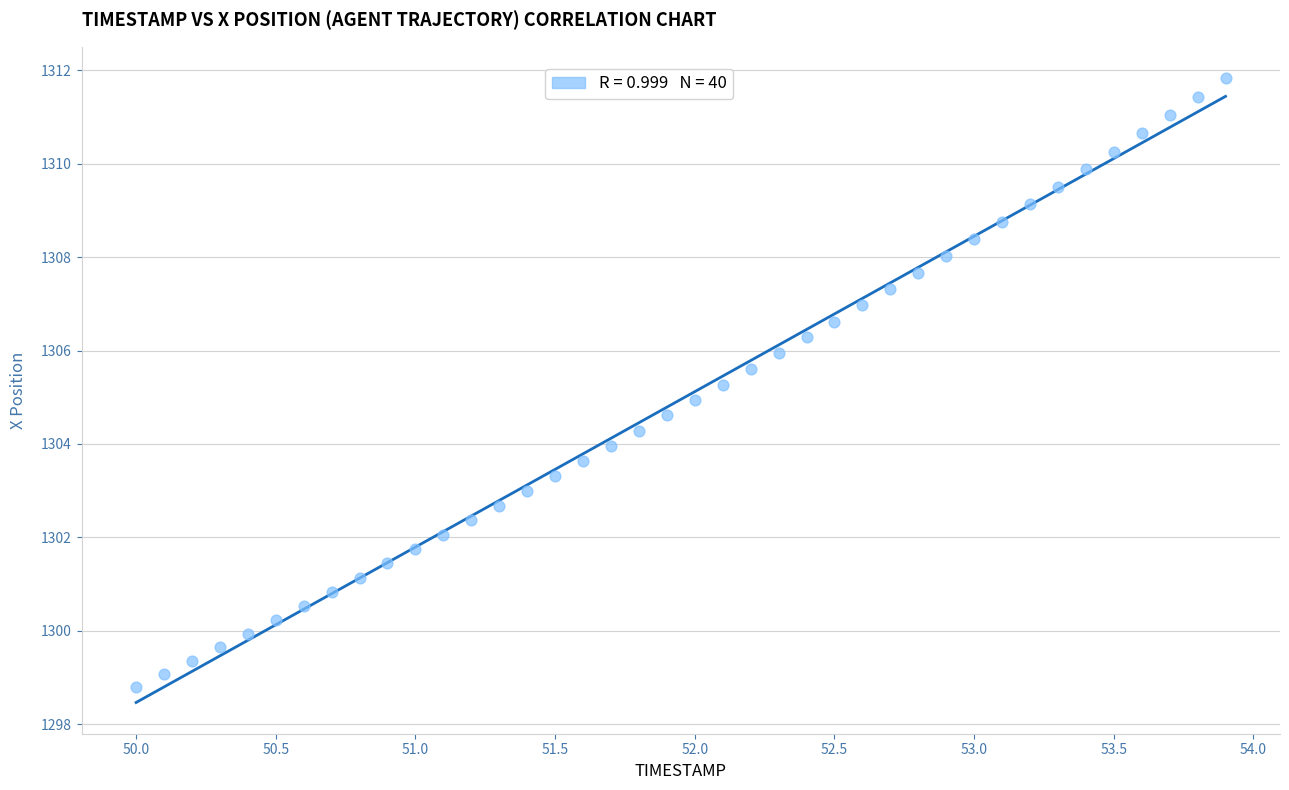

What is the range of X values (max minus min)?

3.9